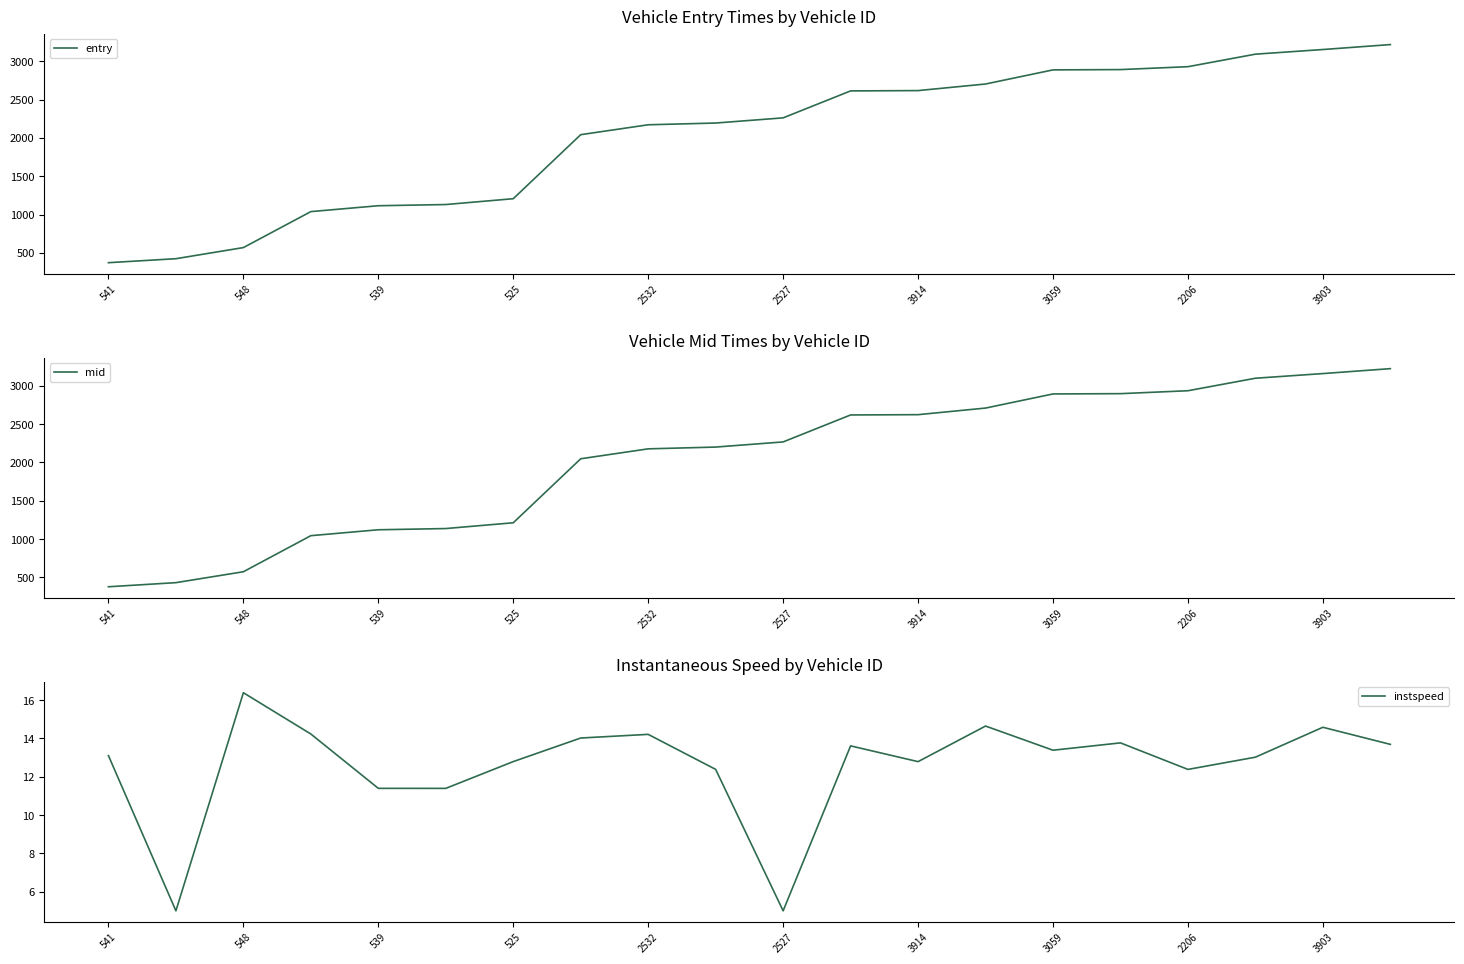

At how many categories does at least one series exceed 1457?

13